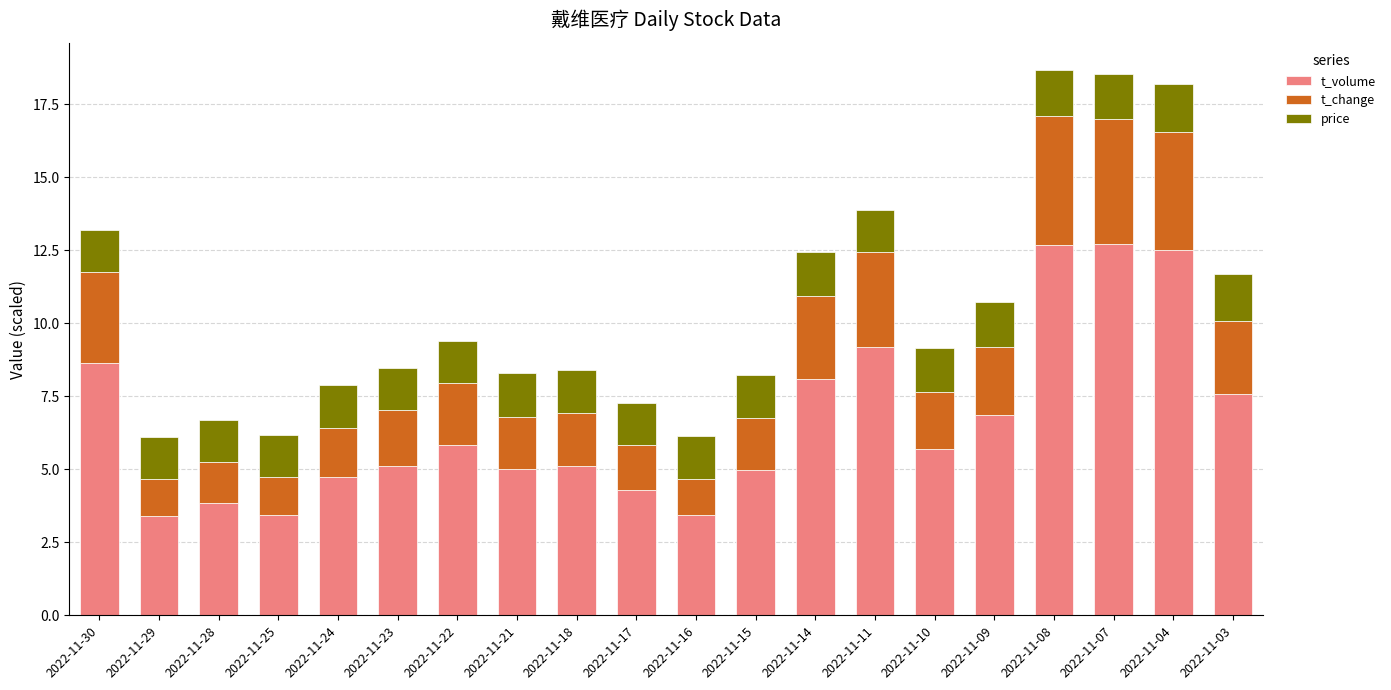

What is the sum of the t_volume values at 2022-11-24 and 2022-11-22?

10.6